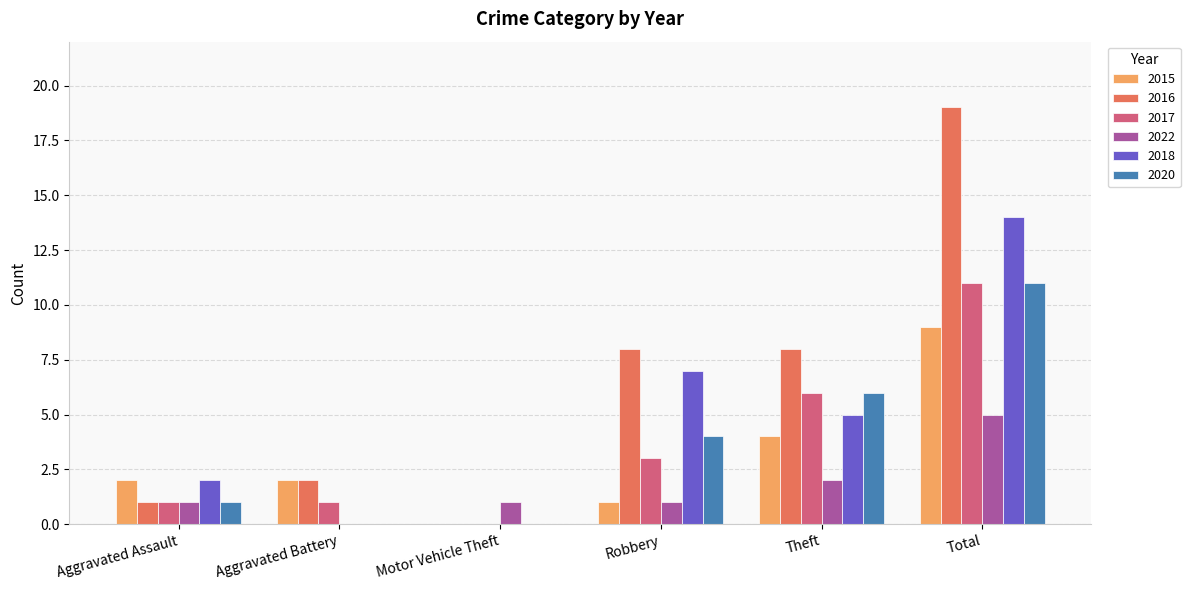

Is the value of 2016 at Theft greater than the value of 2022 at Total?

Yes